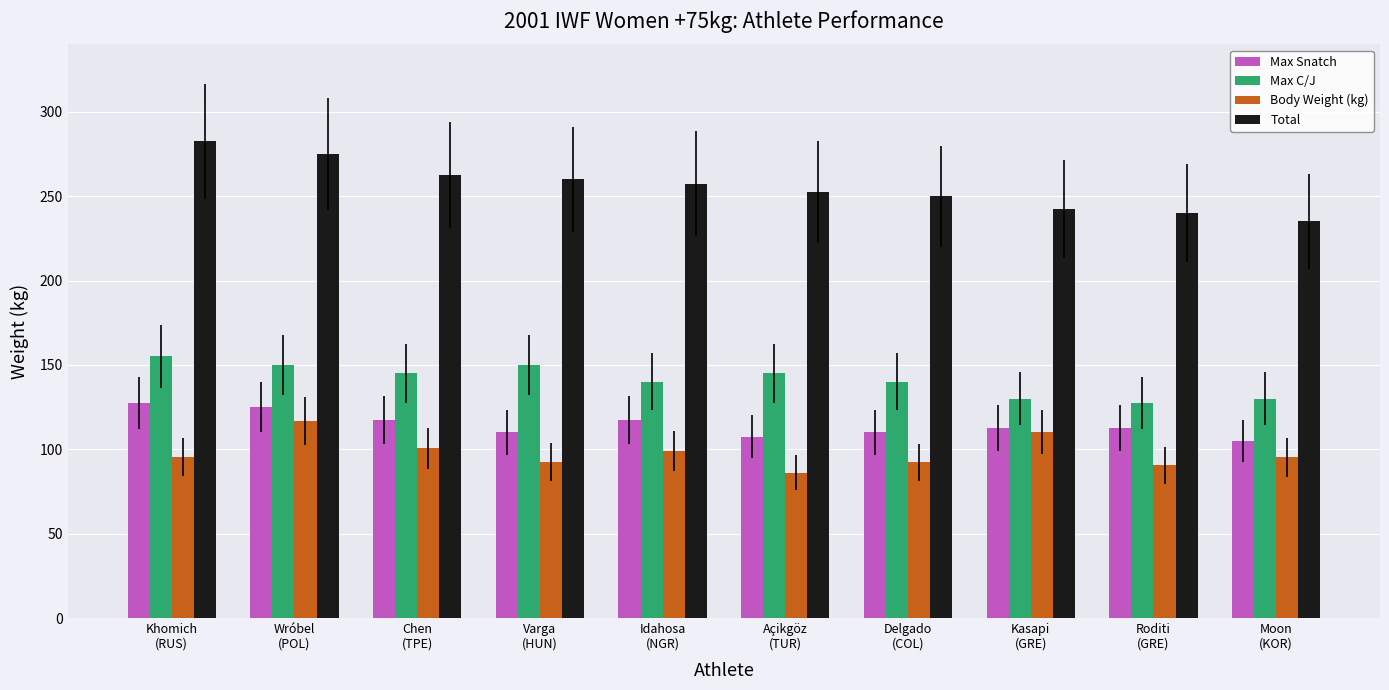

How many bars are there in total?

40